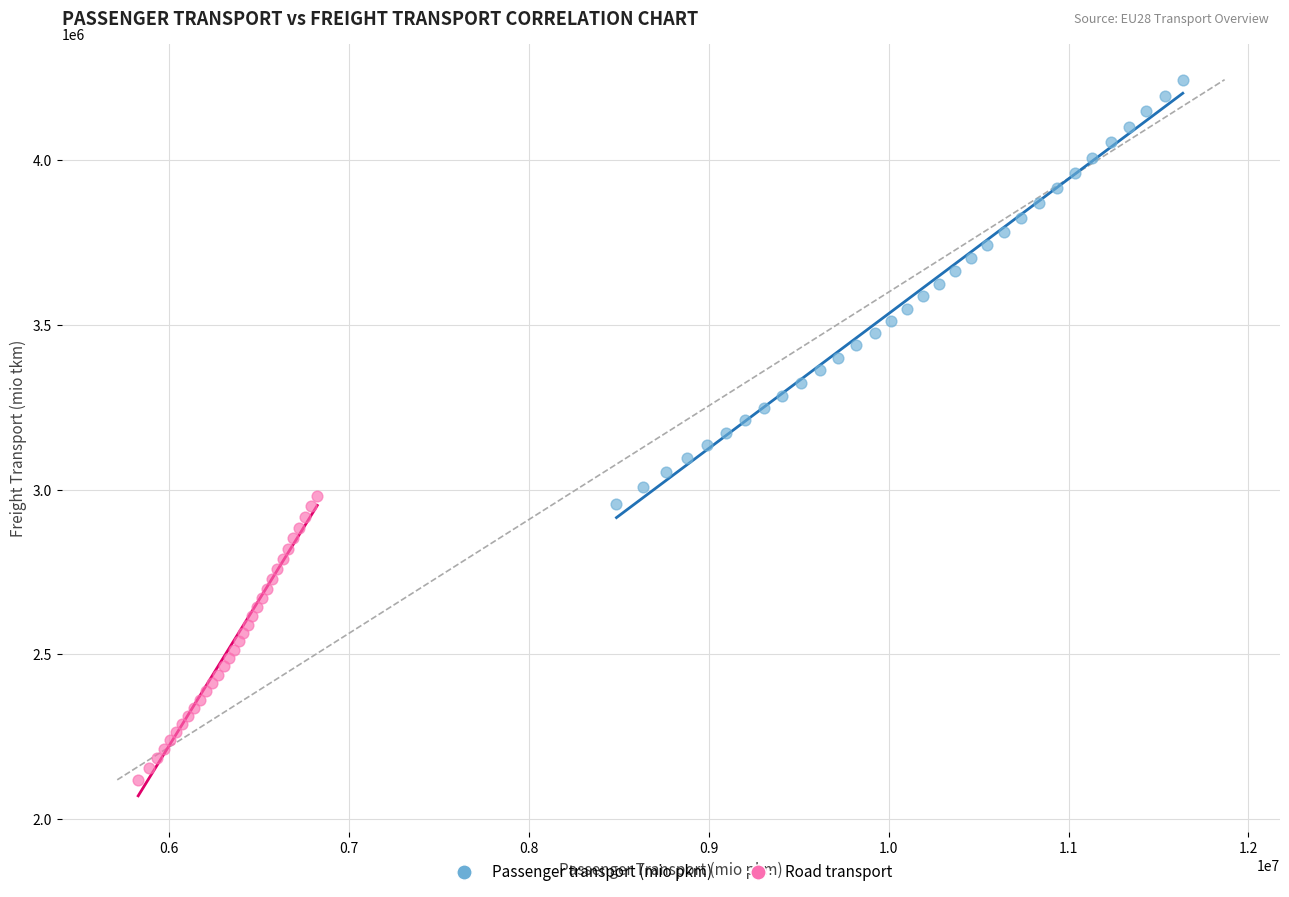

Which series has the widest spread of Y values?

Passenger transport (mio pkm)